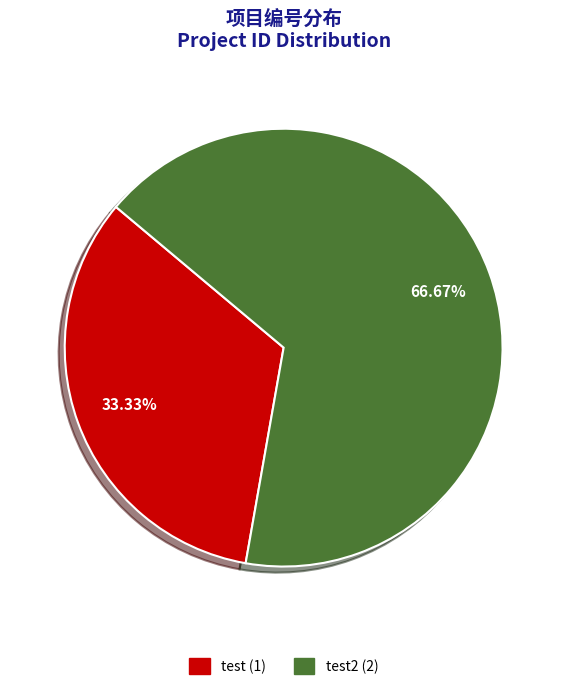

Count the number of slices in the pie.

2